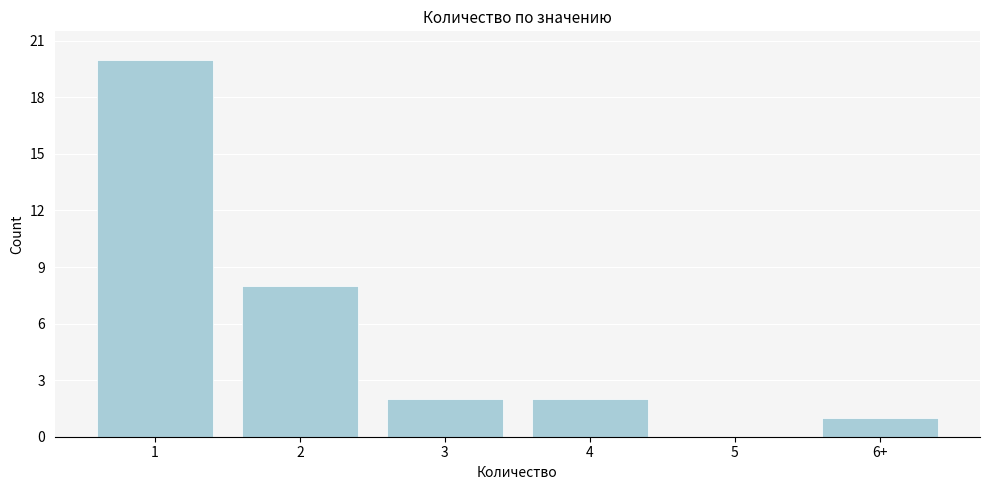

Reading right to left, list all the values displayed in this chart.

6+=1	5=0	4=2	3=2	2=8	1=20